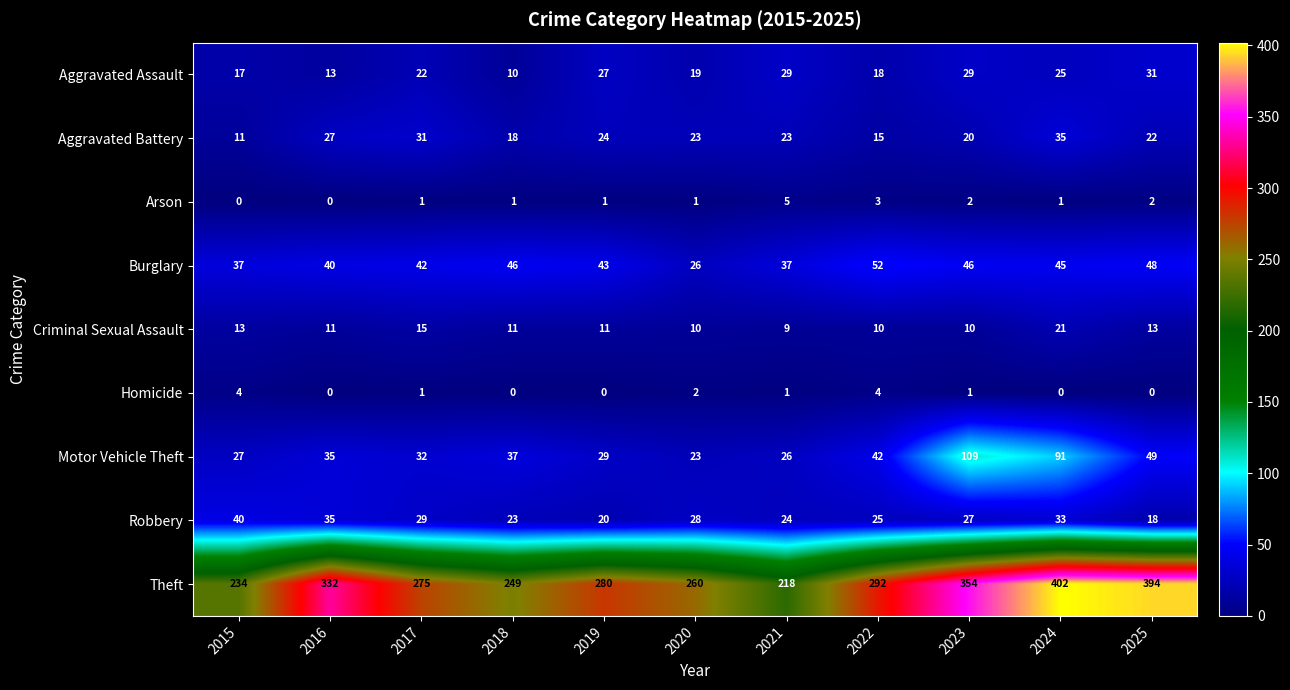

True or false: Theft has a value of 260 at 2020.

True